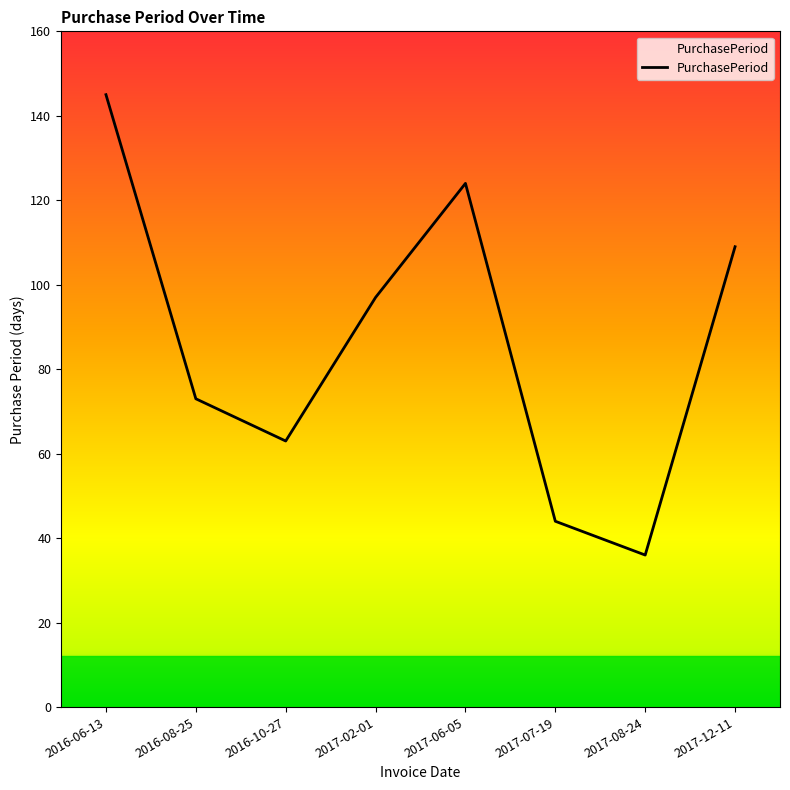

Which has a higher value, 2017-02-01 or 2017-07-19?

2017-02-01